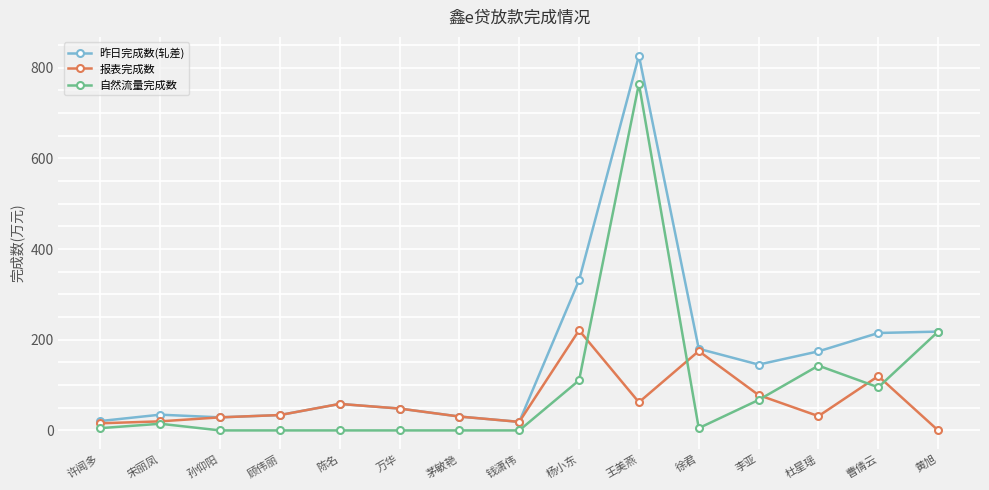

True or false: 报表完成数 has more than 1 points higher than both neighbors.

True